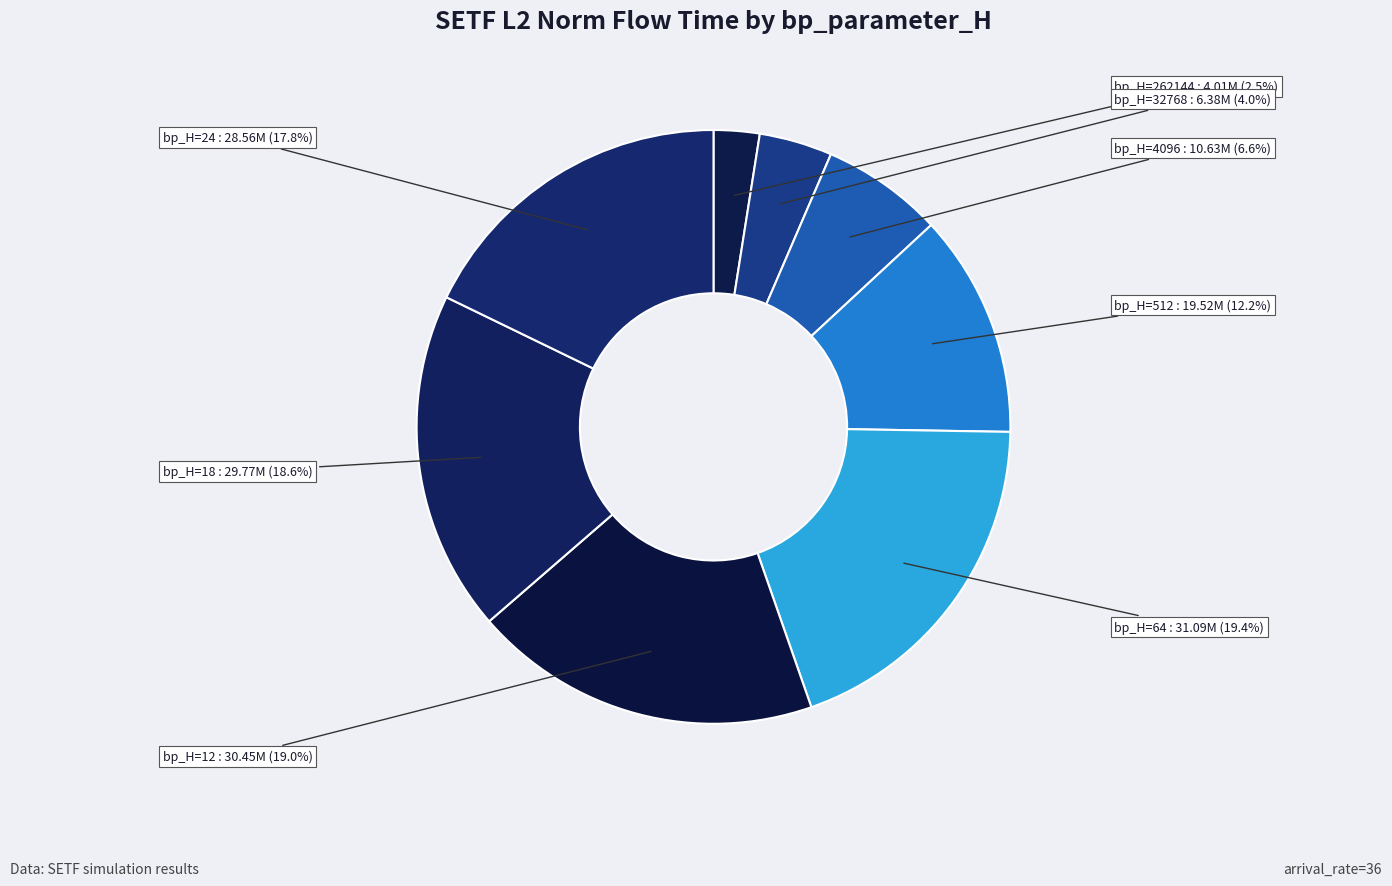

How much of the chart is everything except bp_H=512?

87.8%